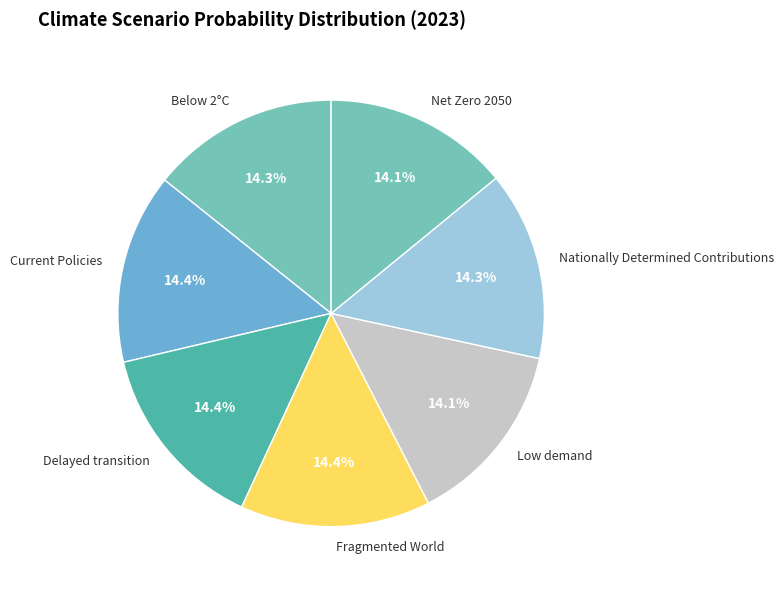

To the nearest percent, what is the average slice percentage?

14%